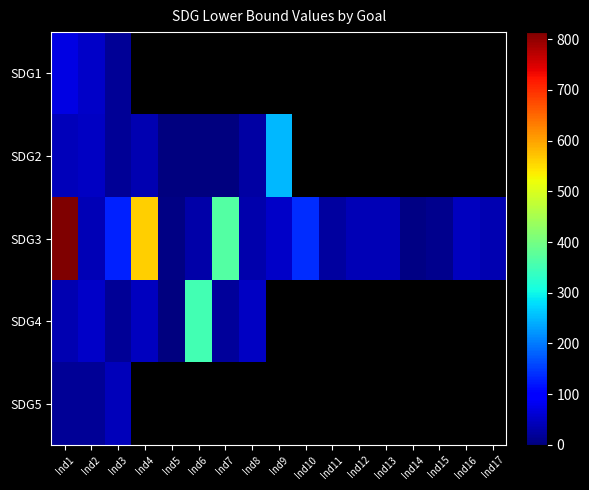

Which category has the lowest value across all series?

Ind5